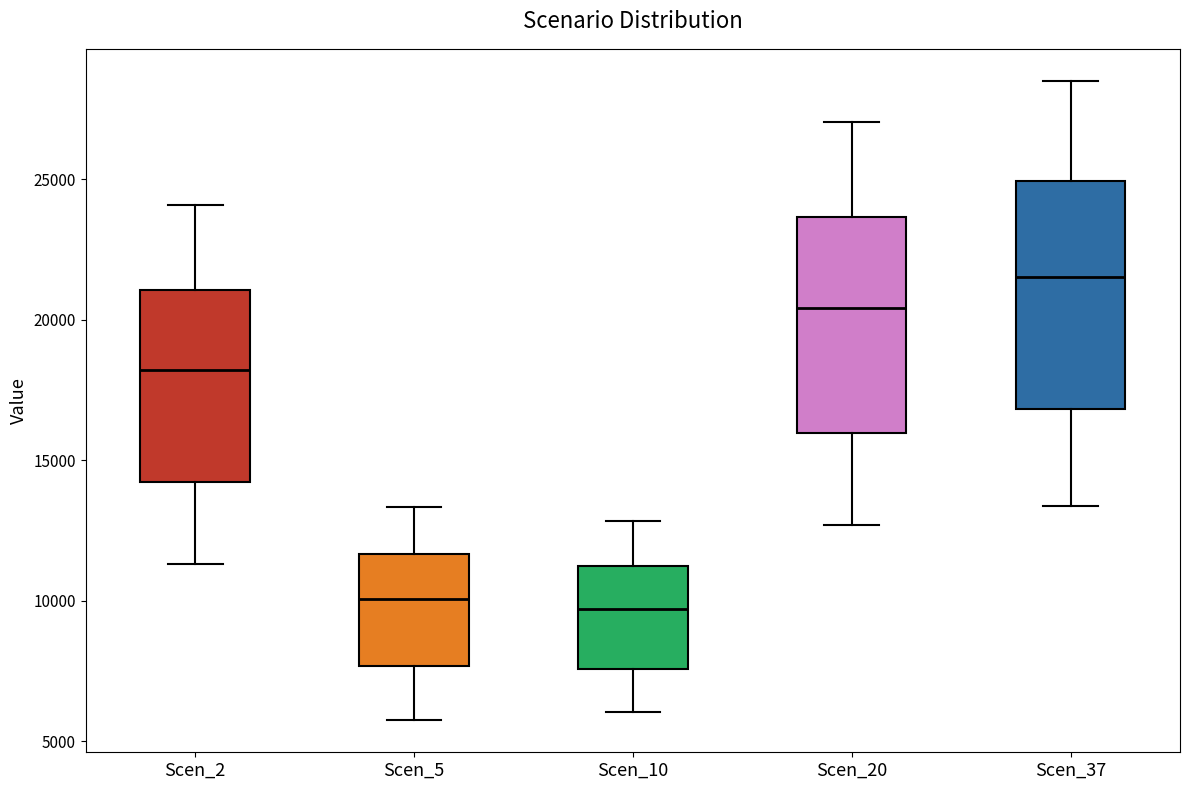

Reading left to right, transcribe this box plot: for each box, give where its median line is, the range the box spans, and where its two whiskers end, as read against the y-axis. The values are not printed on the chart, so give them approximately, as read against the axis.

Scen_2: median 18000, box 14000 to 21000, whiskers 11500 to 24000
Scen_5: median 10000, box 7500 to 11500, whiskers 5500 to 13500
Scen_10: median 9500, box 7500 to 11000, whiskers 6000 to 13000
Scen_20: median 20500, box 16000 to 23500, whiskers 12500 to 27000
Scen_37: median 21500, box 17000 to 25000, whiskers 13500 to 28500